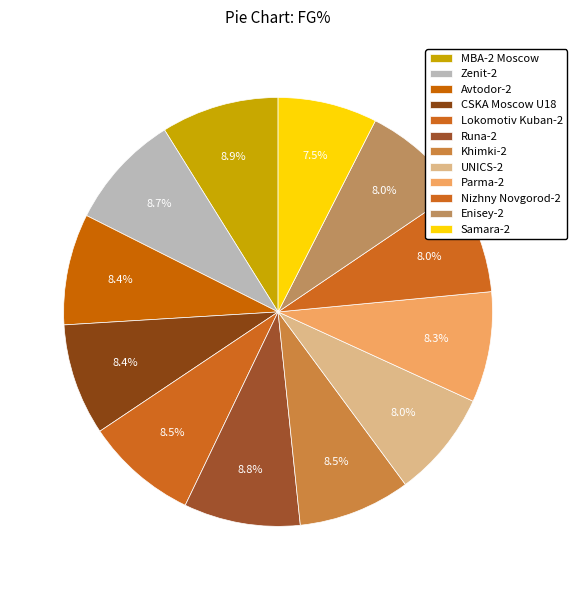

Which category has the biggest portion of the pie?

MBA-2 Moscow